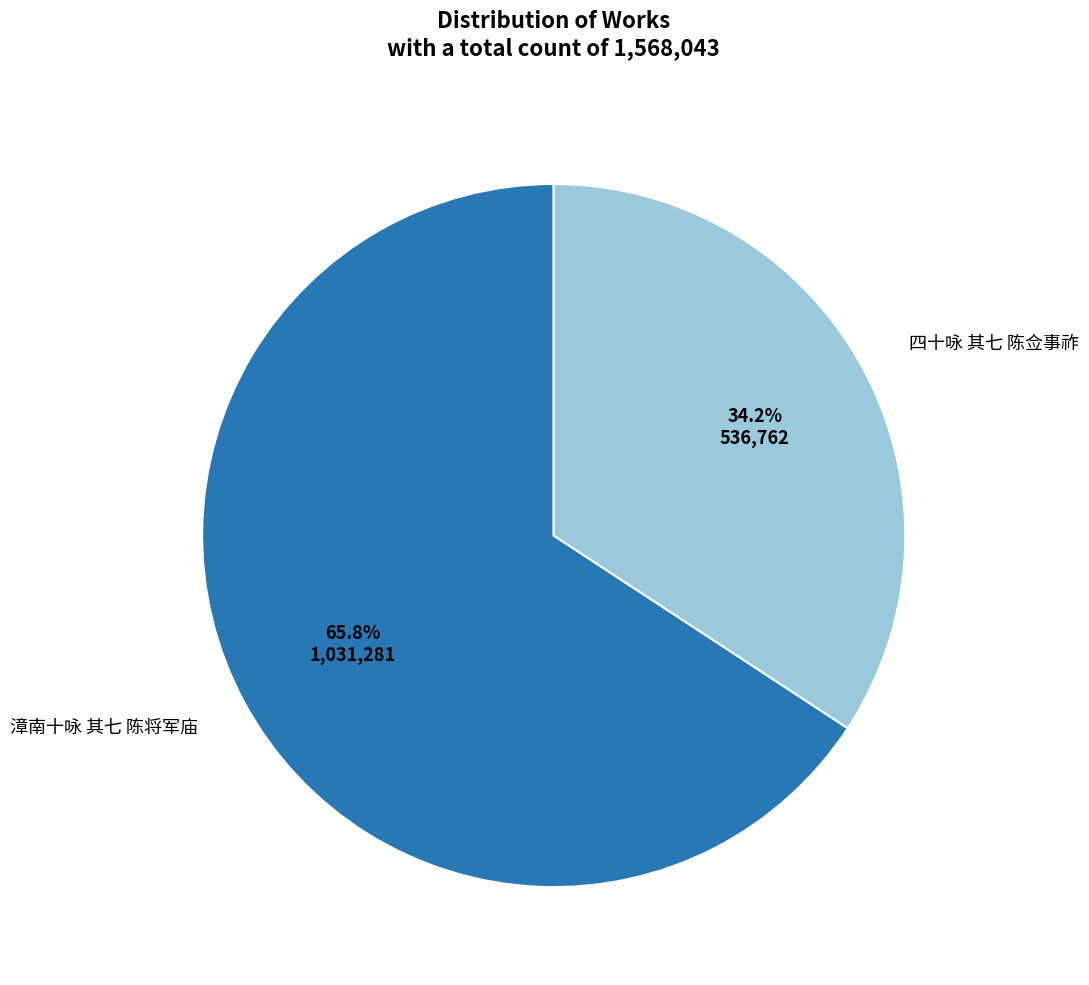

To the nearest percent, what is the combined percentage of 漳南十咏 其七 陈将军庙 and 四十咏 其七 陈佥事祚?

100%